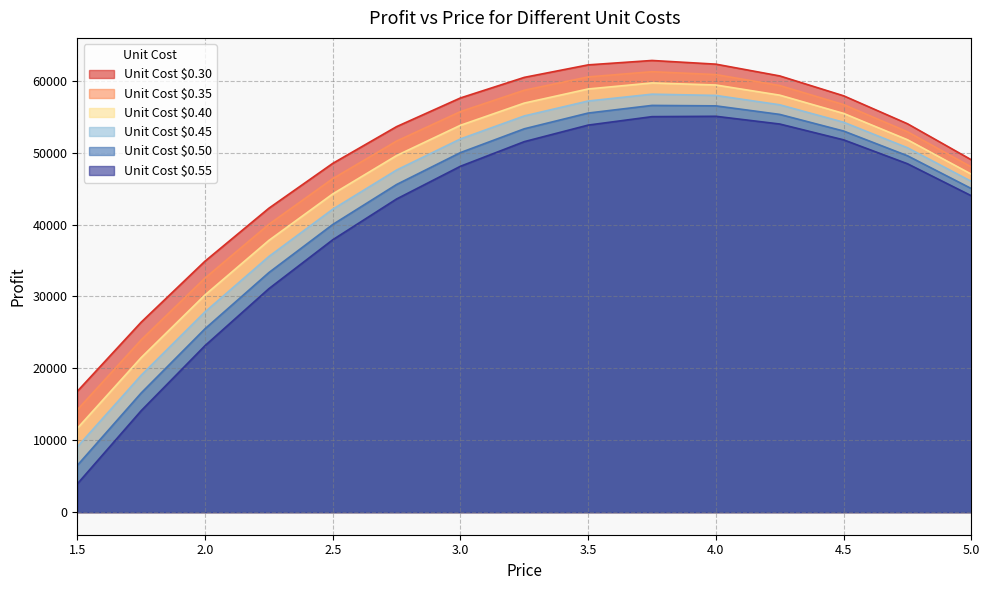

Rank the series at 4.75 from highest to lowest value.

unit_cost_0.30, unit_cost_0.35, unit_cost_0.40, unit_cost_0.45, unit_cost_0.50, unit_cost_0.55